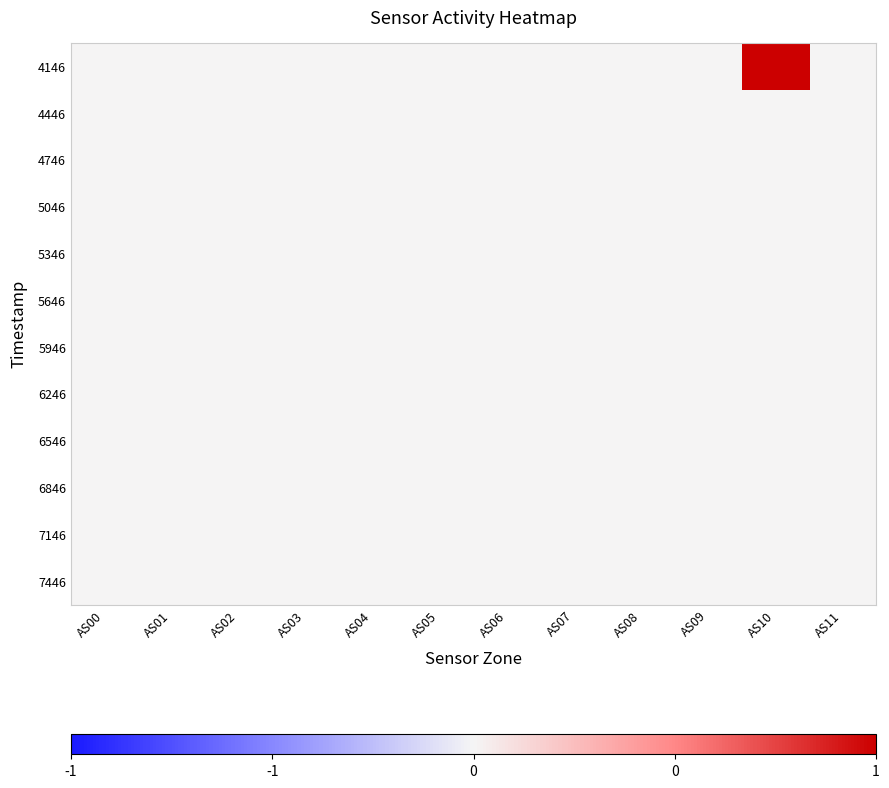

List the series in order of their peak value, highest first.

4146, 4446, 4746, 5046, 5346, 5646, 5946, 6246, 6546, 6846, 7146, 7446